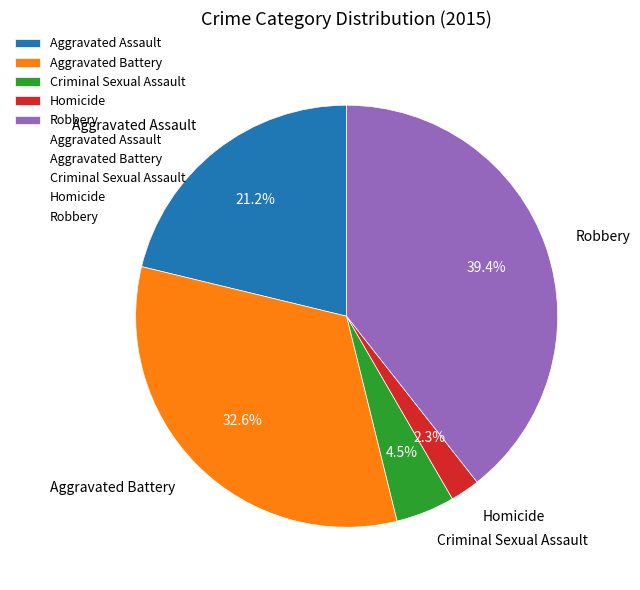

To the nearest percent, what is the difference between the largest and smallest slice percentages?

37%